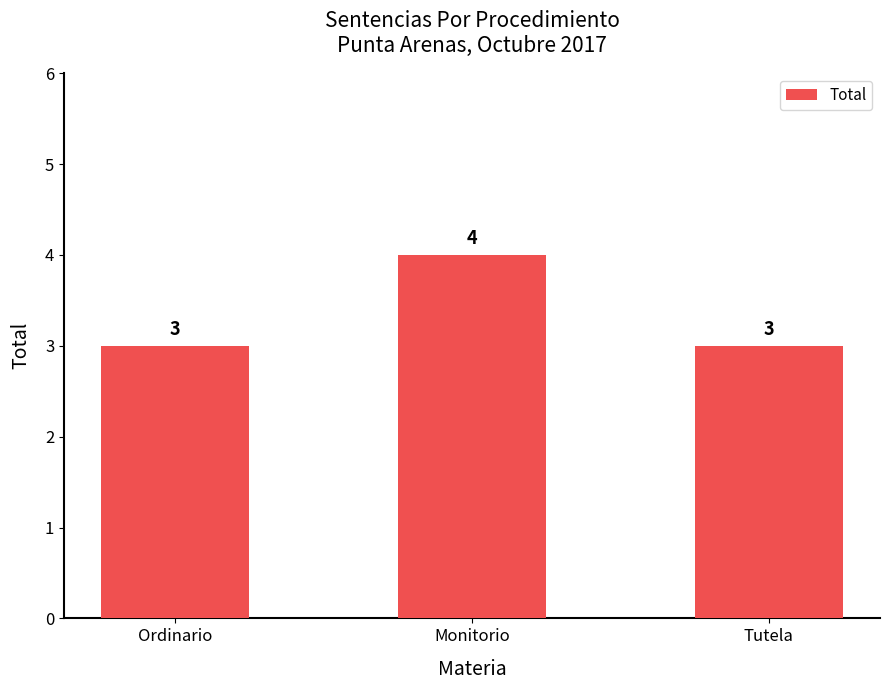

What is the maximum value shown in the chart?

4